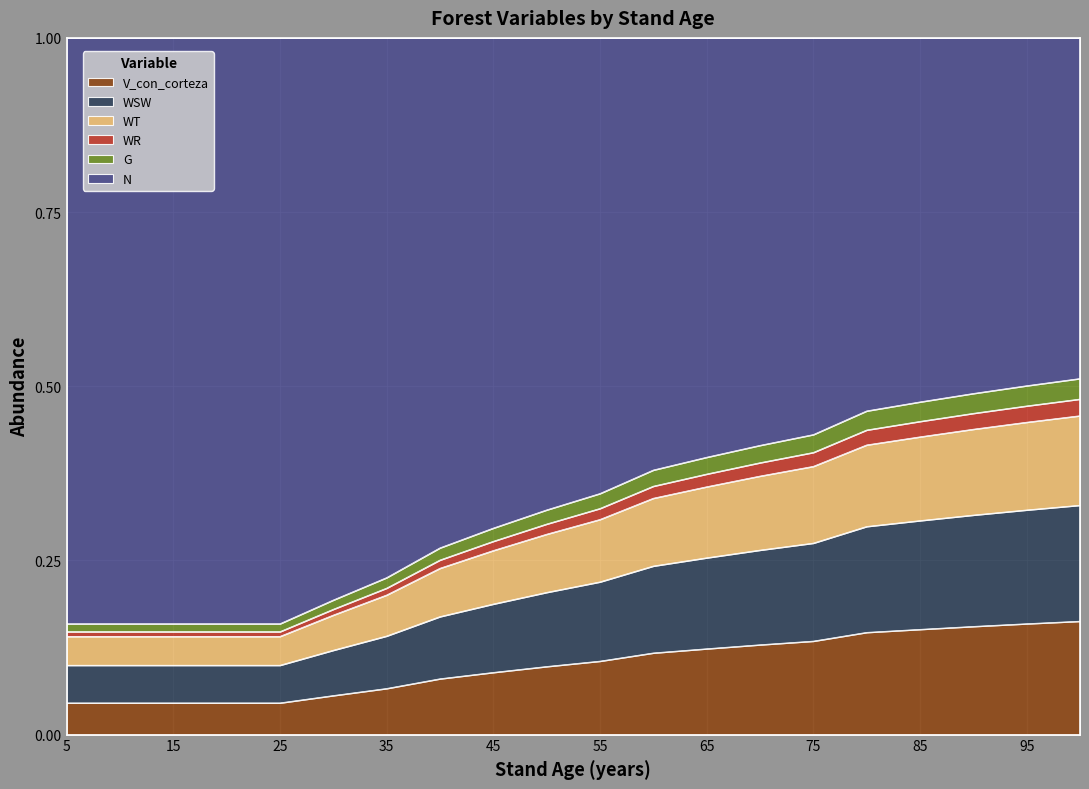

At which category does the chart reach its minimum across all series?

5